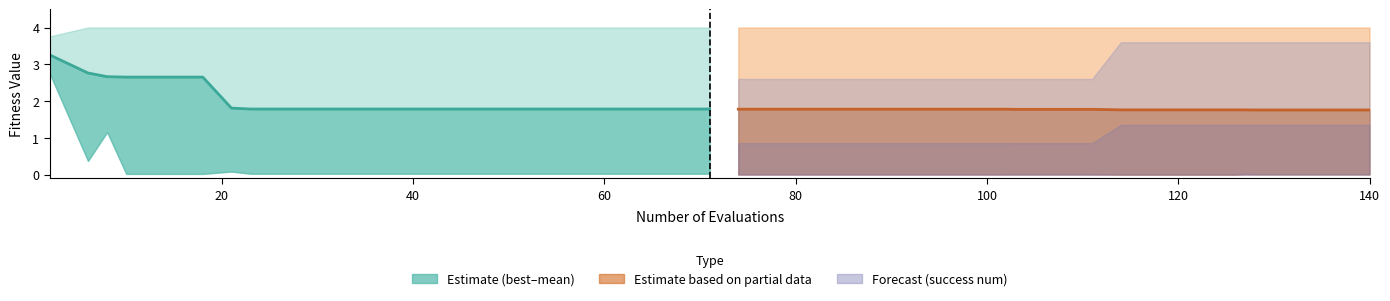

What is the average value?

2.1